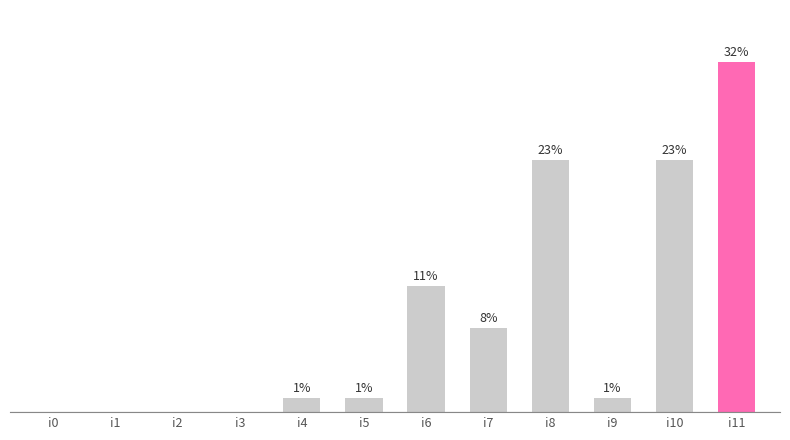

Are the bars horizontal?

No